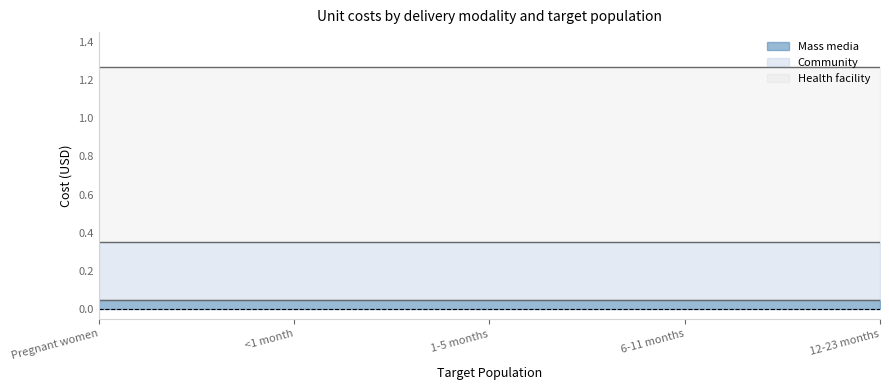

What is the label of the 3rd point from the right?

1-5 months